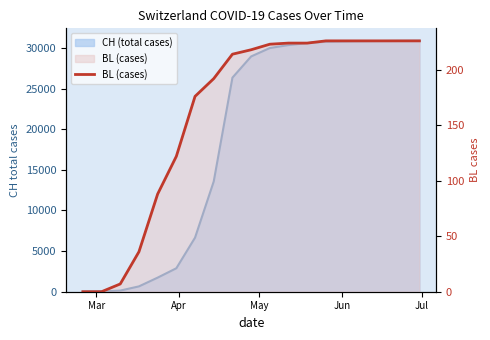

True or false: the data shows 77 at 5.

False